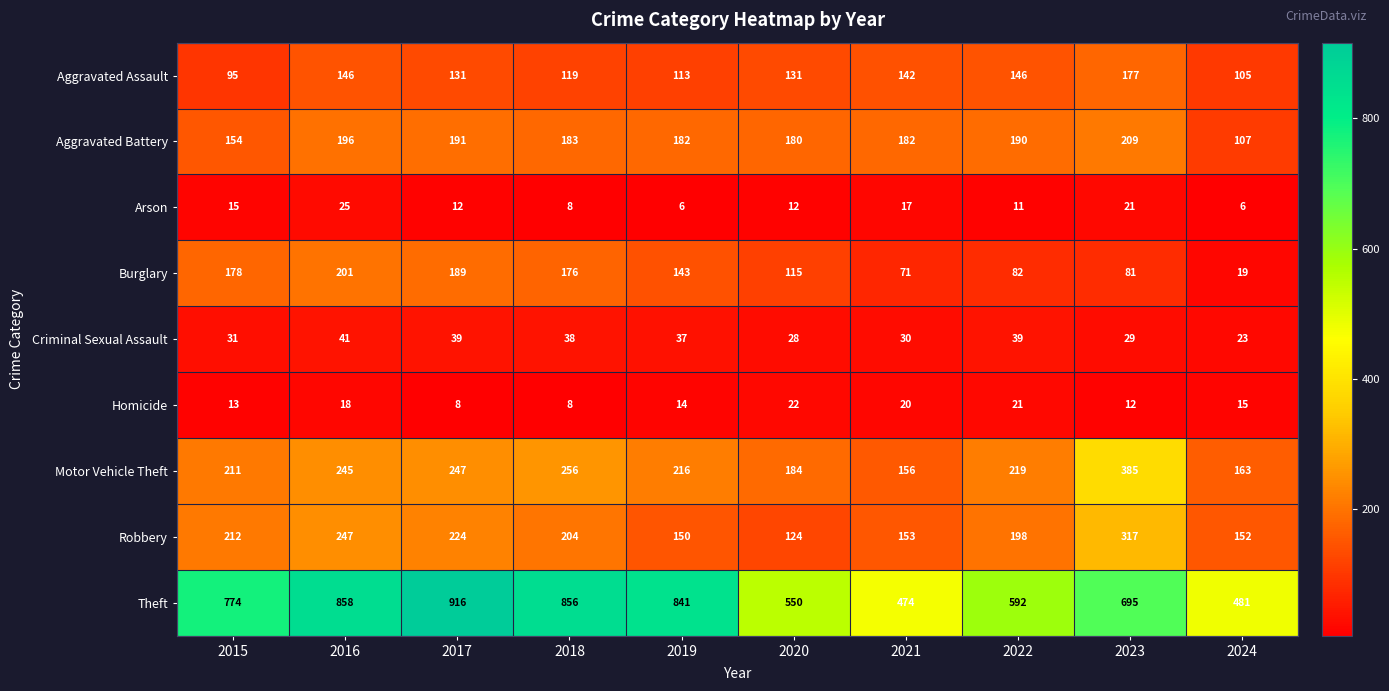

Where does the Arson series first go above 12?

2015